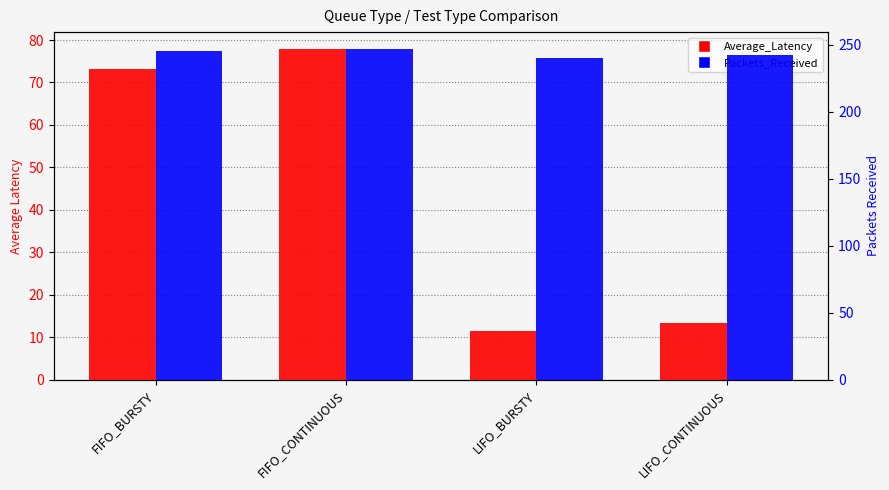

At which category is the sum across all series the highest?

FIFO_CONTINUOUS